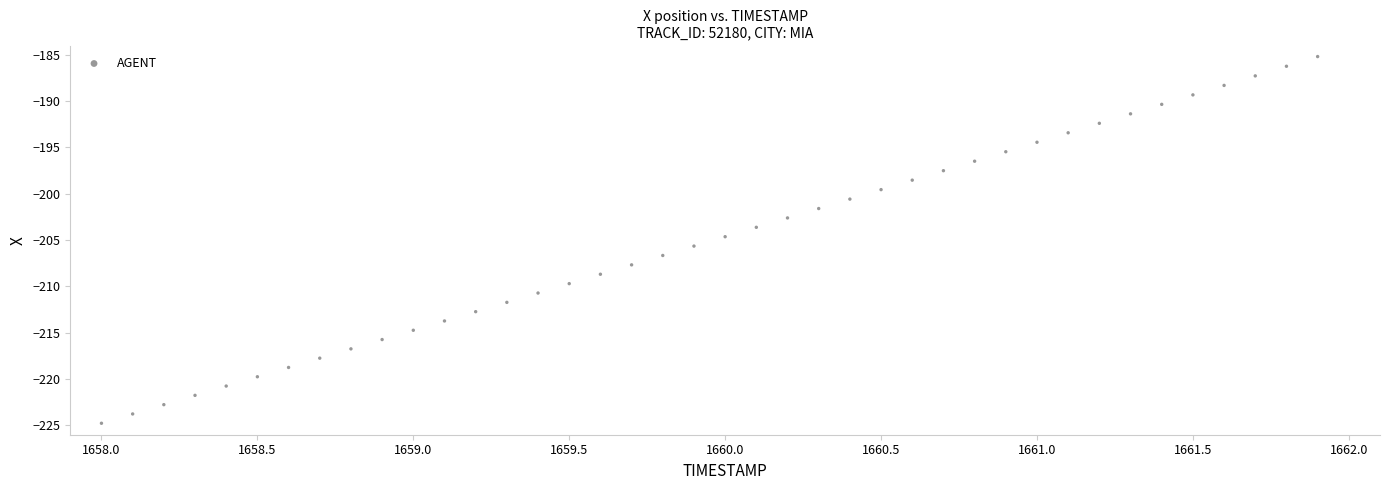

What is the range of X values (max minus min)?

3.9